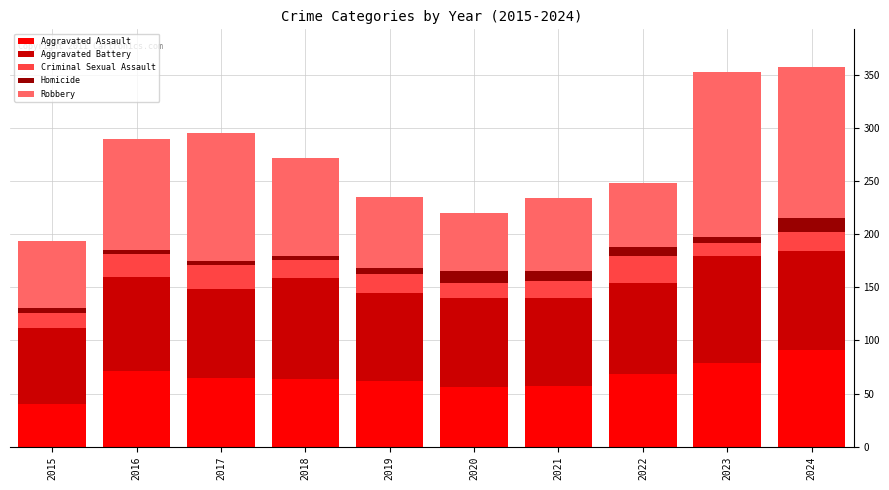

What is the difference between the maximum and minimum values in the Aggravated Assault series?

51